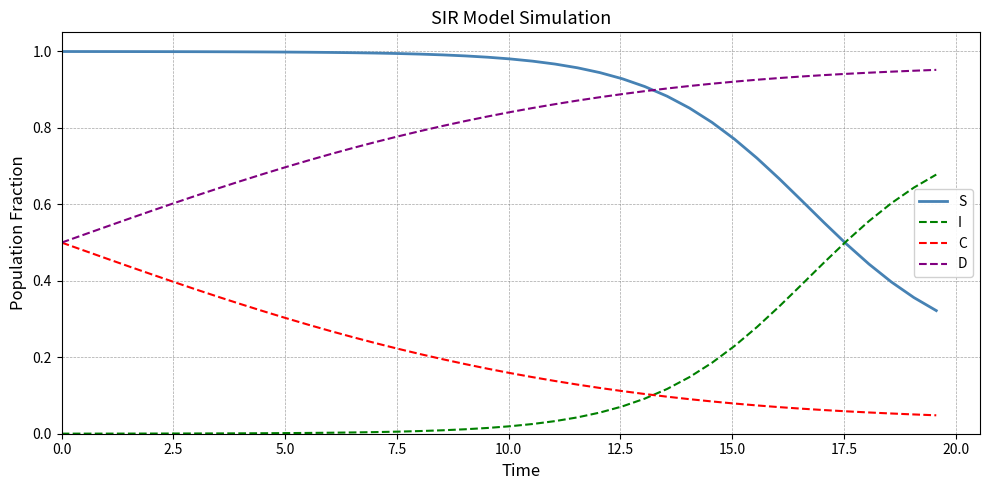

True or false: I and D cross at least once.

False